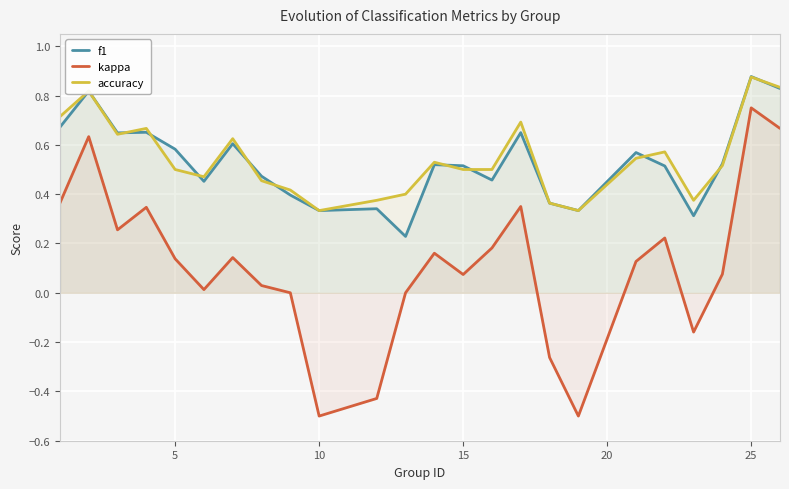

Count the number of categories in the chart.

24